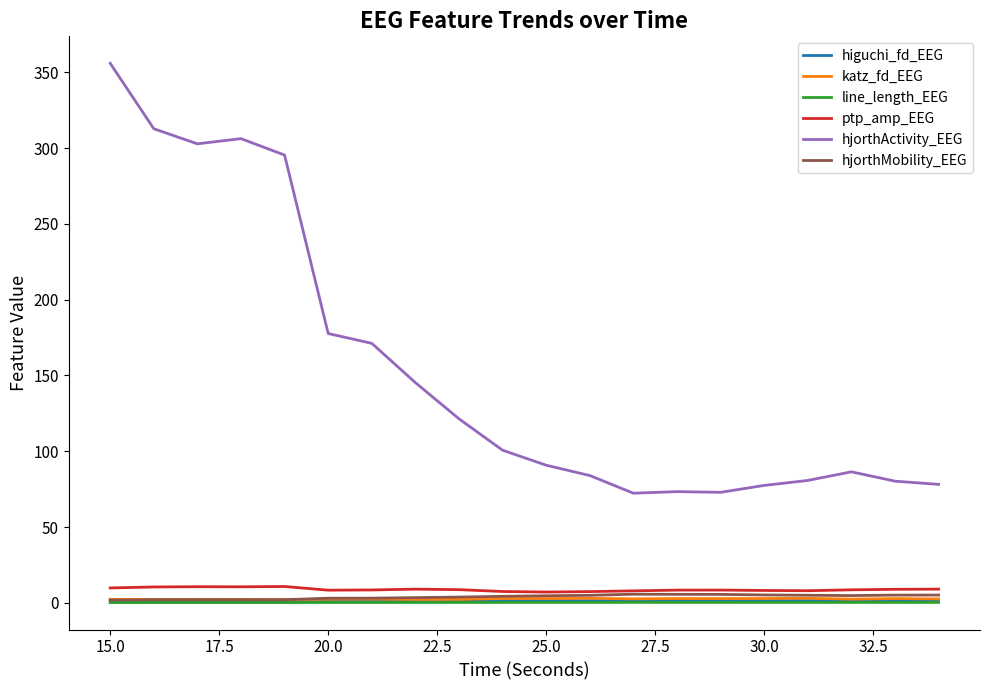

Which series has the widest spread of values?

hjorthActivity_EEG